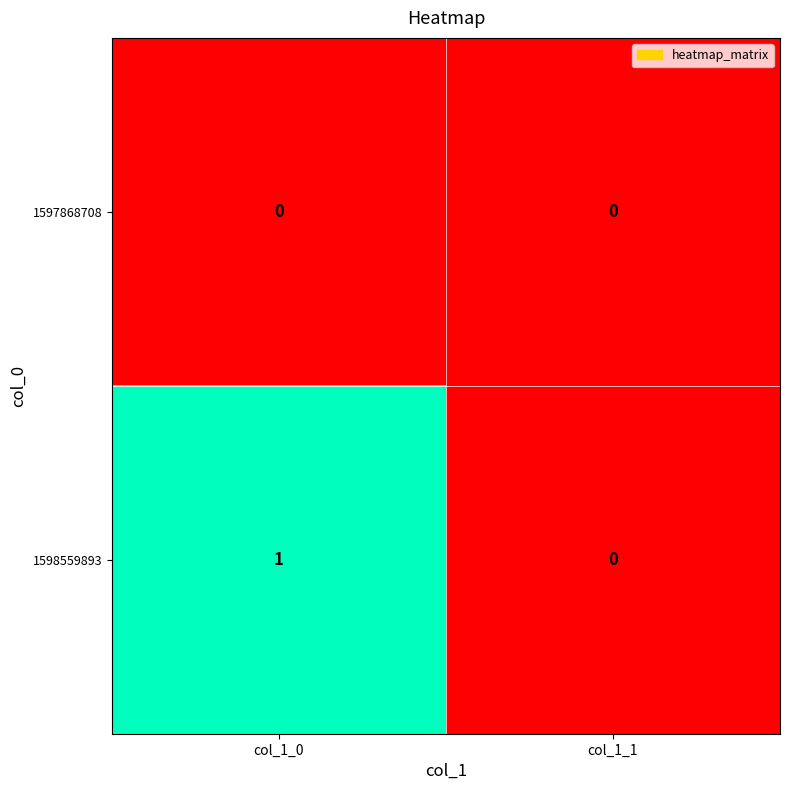

Between col_1_0 and col_1_1, which series saw the biggest shift?

1598559893